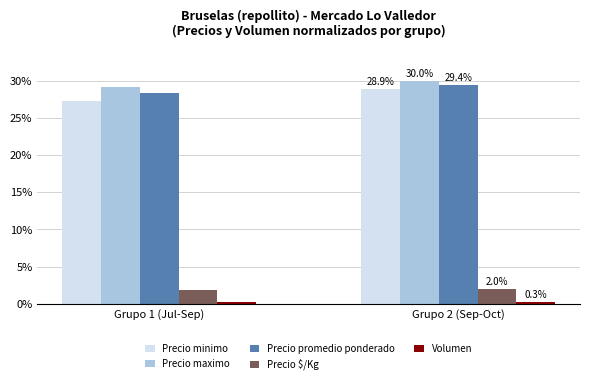

How many Precio $/Kg values are between 1 and 2?

2